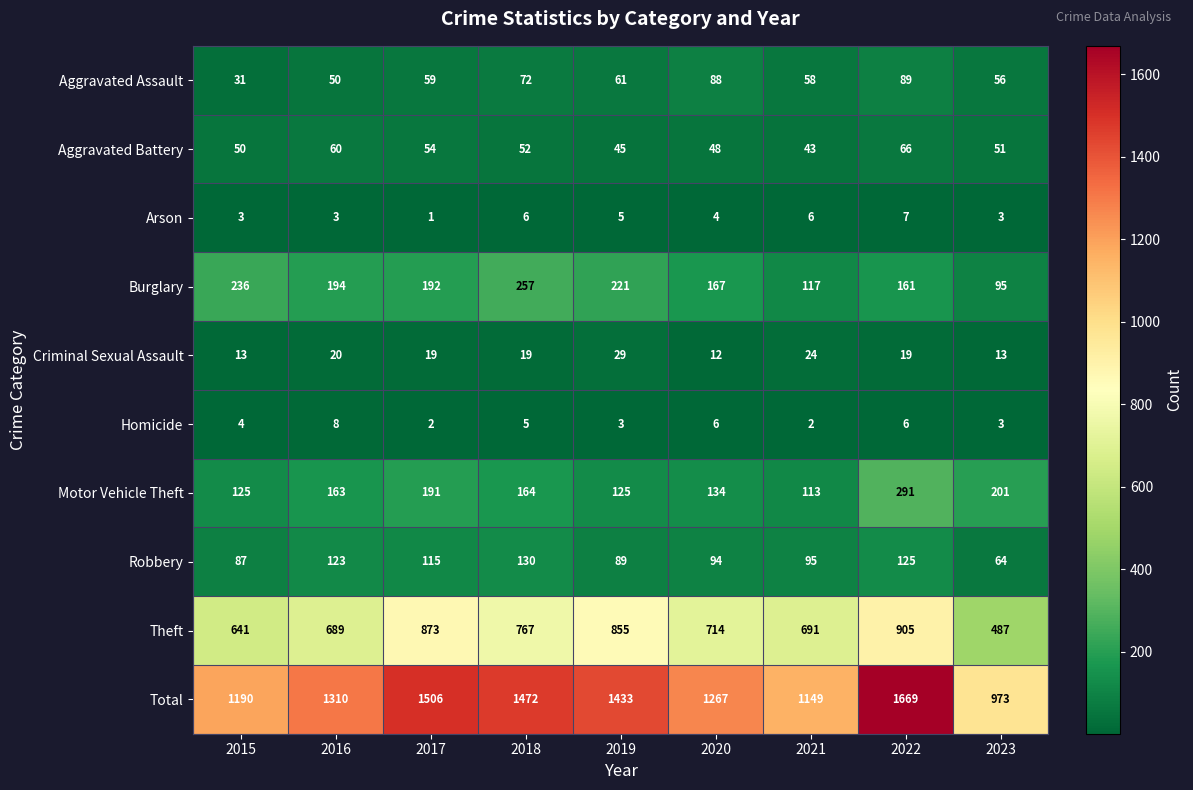

How many series are shown in this chart?

10